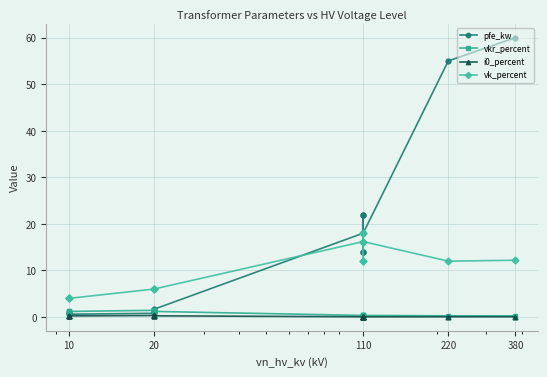

Which series changed the most between 20 and 380?

pfe_kw